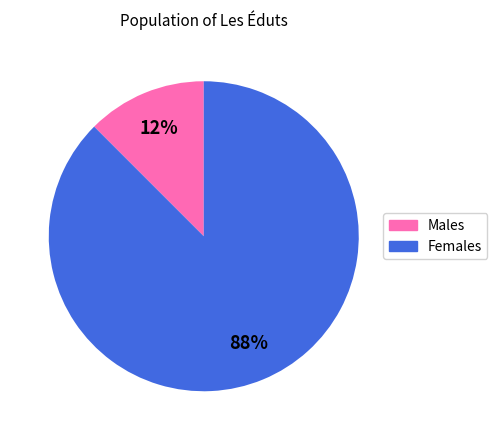

Is there any slice that represents more than half of the pie?

Yes